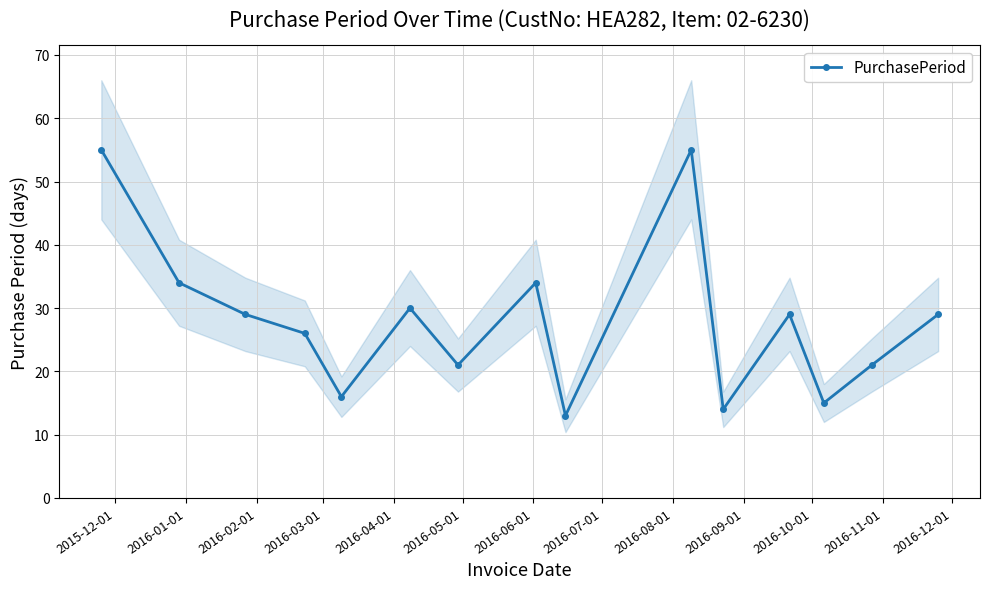

What is the sum of all values?

421